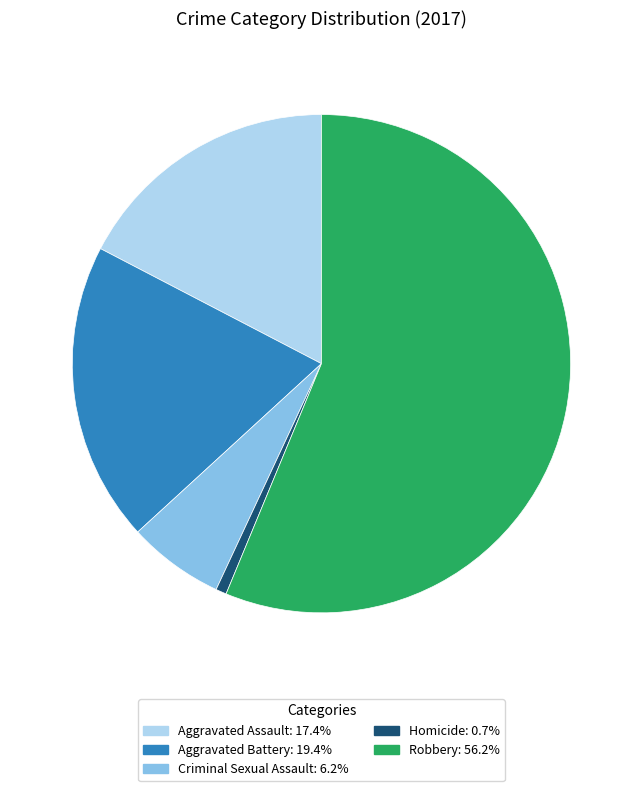

Rank the categories by value from lowest to highest.

Homicide, Criminal Sexual Assault, Aggravated Assault, Aggravated Battery, Robbery